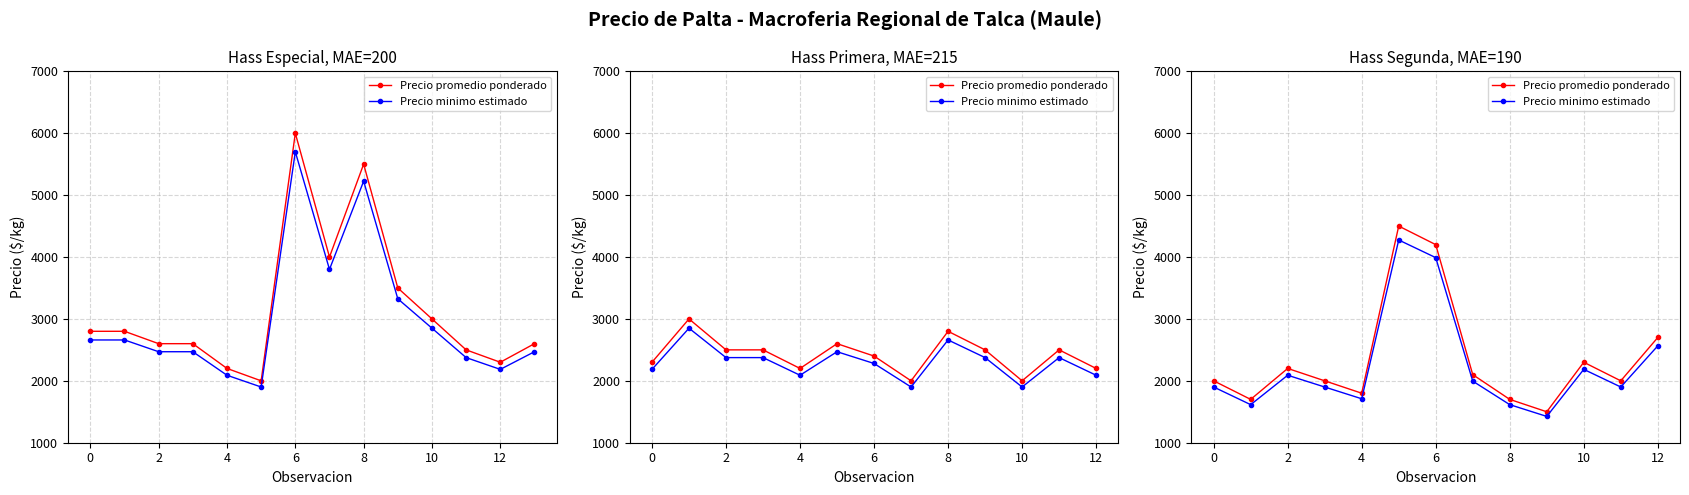

What is the label of the 3rd point from the right?

10